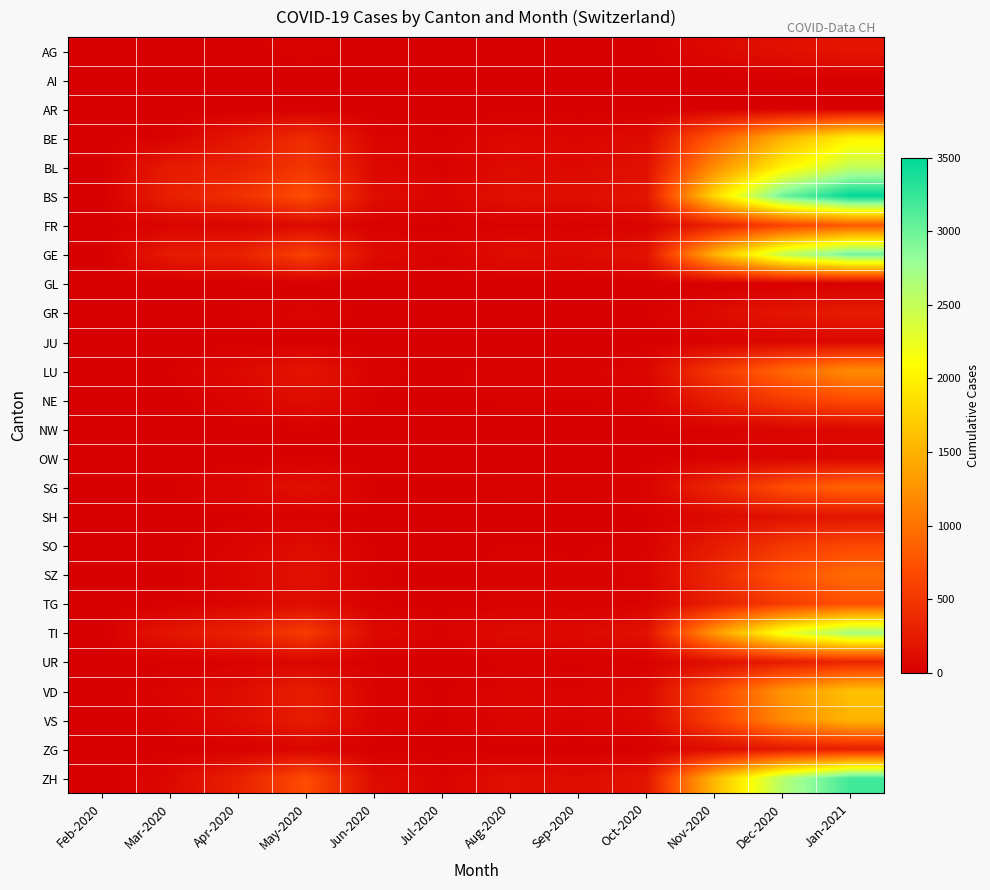

Reading left to right, extract all data points from this chart.

AG: Feb-2020=0	Mar-2020=3	Apr-2020=12	May-2020=30	Jun-2020=5	Jul-2020=2	Aug-2020=8	Sep-2020=6	Oct-2020=10	Nov-2020=80	Dec-2020=150	Jan-2021=200
AI: Feb-2020=0	Mar-2020=0	Apr-2020=0	May-2020=0	Jun-2020=0	Jul-2020=0	Aug-2020=0	Sep-2020=0	Oct-2020=0	Nov-2020=1	Dec-2020=2	Jan-2021=3
AR: Feb-2020=0	Mar-2020=0	Apr-2020=0	May-2020=0	Jun-2020=0	Jul-2020=0	Aug-2020=0	Sep-2020=0	Oct-2020=0	Nov-2020=2	Dec-2020=4	Jan-2021=5
BE: Feb-2020=0	Mar-2020=30	Apr-2020=200	May-2020=400	Jun-2020=50	Jul-2020=20	Aug-2020=80	Sep-2020=60	Oct-2020=100	Nov-2020=800	Dec-2020=1500	Jan-2021=2000
BL: Feb-2020=0	Mar-2020=242	Apr-2020=298	May-2020=500	Jun-2020=80	Jul-2020=30	Aug-2020=100	Sep-2020=80	Oct-2020=150	Nov-2020=1200	Dec-2020=2000	Jan-2021=2500
BS: Feb-2020=0	Mar-2020=292	Apr-2020=434	May-2020=700	Jun-2020=120	Jul-2020=50	Aug-2020=150	Sep-2020=120	Oct-2020=200	Nov-2020=1800	Dec-2020=3000	Jan-2021=3500
FR: Feb-2020=0	Mar-2020=46	Apr-2020=49	May-2020=100	Jun-2020=20	Jul-2020=8	Aug-2020=30	Sep-2020=25	Oct-2020=40	Nov-2020=300	Dec-2020=600	Jan-2021=800
GE: Feb-2020=0	Mar-2020=241	Apr-2020=305	May-2020=600	Jun-2020=100	Jul-2020=40	Aug-2020=120	Sep-2020=100	Oct-2020=180	Nov-2020=1500	Dec-2020=2500	Jan-2021=3000
GL: Feb-2020=0	Mar-2020=0	Apr-2020=0	May-2020=0	Jun-2020=0	Jul-2020=0	Aug-2020=0	Sep-2020=0	Oct-2020=0	Nov-2020=2	Dec-2020=5	Jan-2021=7
GR: Feb-2020=0	Mar-2020=5	Apr-2020=20	May-2020=50	Jun-2020=8	Jul-2020=3	Aug-2020=10	Sep-2020=8	Oct-2020=15	Nov-2020=100	Dec-2020=200	Jan-2021=250
JU: Feb-2020=0	Mar-2020=0	Apr-2020=5	May-2020=10	Jun-2020=2	Jul-2020=1	Aug-2020=3	Sep-2020=2	Oct-2020=4	Nov-2020=30	Dec-2020=60	Jan-2021=80
LU: Feb-2020=0	Mar-2020=20	Apr-2020=80	May-2020=200	Jun-2020=30	Jul-2020=12	Aug-2020=40	Sep-2020=30	Oct-2020=60	Nov-2020=500	Dec-2020=900	Jan-2021=1200
NE: Feb-2020=0	Mar-2020=10	Apr-2020=50	May-2020=120	Jun-2020=18	Jul-2020=7	Aug-2020=25	Sep-2020=18	Oct-2020=35	Nov-2020=280	Dec-2020=550	Jan-2021=700
NW: Feb-2020=0	Mar-2020=1	Apr-2020=5	May-2020=12	Jun-2020=2	Jul-2020=1	Aug-2020=3	Sep-2020=2	Oct-2020=4	Nov-2020=30	Dec-2020=60	Jan-2021=80
OW: Feb-2020=0	Mar-2020=1	Apr-2020=4	May-2020=10	Jun-2020=1	Jul-2020=0	Aug-2020=2	Sep-2020=2	Oct-2020=3	Nov-2020=25	Dec-2020=50	Jan-2021=65
SG: Feb-2020=0	Mar-2020=15	Apr-2020=62	May-2020=150	Jun-2020=22	Jul-2020=9	Aug-2020=30	Sep-2020=22	Oct-2020=45	Nov-2020=350	Dec-2020=700	Jan-2021=900
SH: Feb-2020=0	Mar-2020=3	Apr-2020=12	May-2020=30	Jun-2020=5	Jul-2020=2	Aug-2020=8	Sep-2020=6	Oct-2020=10	Nov-2020=80	Dec-2020=160	Jan-2021=200
SO: Feb-2020=0	Mar-2020=10	Apr-2020=45	May-2020=110	Jun-2020=16	Jul-2020=6	Aug-2020=22	Sep-2020=16	Oct-2020=32	Nov-2020=250	Dec-2020=500	Jan-2021=650
SZ: Feb-2020=0	Mar-2020=10	Apr-2020=65	May-2020=160	Jun-2020=24	Jul-2020=10	Aug-2020=32	Sep-2020=24	Oct-2020=48	Nov-2020=370	Dec-2020=740	Jan-2021=950
TG: Feb-2020=0	Mar-2020=8	Apr-2020=50	May-2020=120	Jun-2020=18	Jul-2020=7	Aug-2020=25	Sep-2020=18	Oct-2020=35	Nov-2020=280	Dec-2020=550	Jan-2021=720
TI: Feb-2020=0	Mar-2020=202	Apr-2020=314	May-2020=550	Jun-2020=90	Jul-2020=35	Aug-2020=110	Sep-2020=90	Oct-2020=160	Nov-2020=1300	Dec-2020=2200	Jan-2021=2700
UR: Feb-2020=0	Mar-2020=11	Apr-2020=26	May-2020=60	Jun-2020=9	Jul-2020=4	Aug-2020=12	Sep-2020=9	Oct-2020=17	Nov-2020=130	Dec-2020=260	Jan-2021=340
VD: Feb-2020=0	Mar-2020=50	Apr-2020=112	May-2020=280	Jun-2020=42	Jul-2020=17	Aug-2020=55	Sep-2020=42	Oct-2020=80	Nov-2020=630	Dec-2020=1260	Jan-2021=1620
VS: Feb-2020=0	Mar-2020=35	Apr-2020=112	May-2020=260	Jun-2020=39	Jul-2020=16	Aug-2020=52	Sep-2020=39	Oct-2020=74	Nov-2020=590	Dec-2020=1180	Jan-2021=1520
ZG: Feb-2020=0	Mar-2020=5	Apr-2020=20	May-2020=50	Jun-2020=7	Jul-2020=3	Aug-2020=10	Sep-2020=7	Oct-2020=14	Nov-2020=110	Dec-2020=220	Jan-2021=285
ZH: Feb-2020=0	Mar-2020=80	Apr-2020=300	May-2020=700	Jun-2020=110	Jul-2020=44	Aug-2020=135	Sep-2020=105	Oct-2020=195	Nov-2020=1550	Dec-2020=2600	Jan-2021=3200